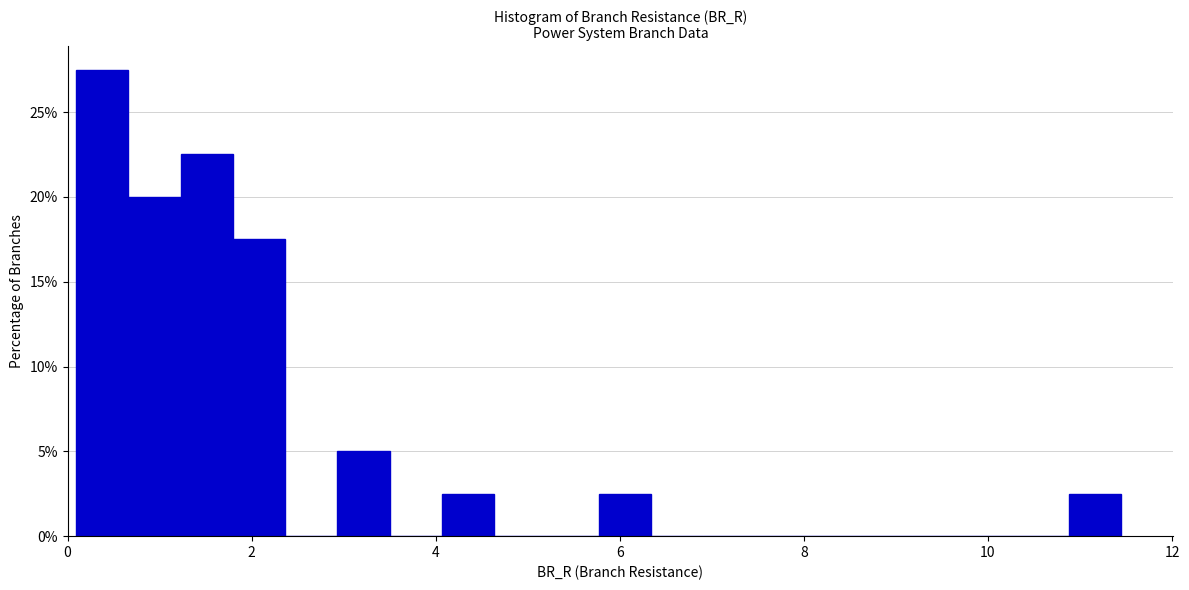

Around what value on the x-axis is the tallest bar? Give the approximate position of its centre, as read against the axis.

0.4